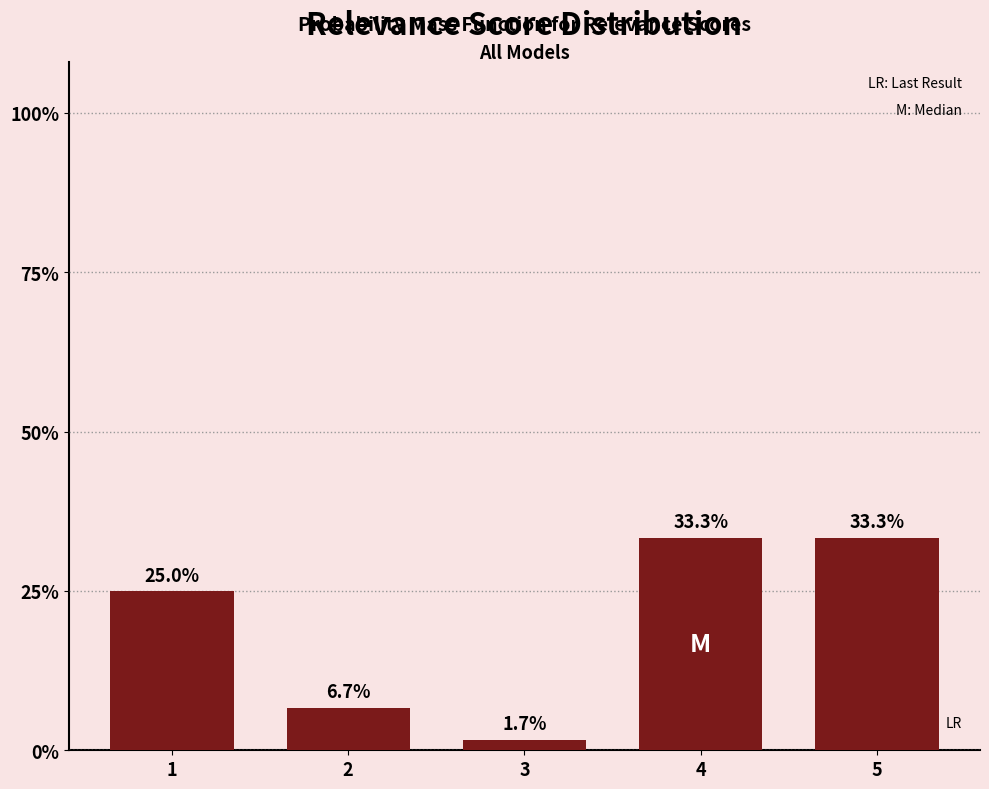

Does the chart contain any negative values?

No